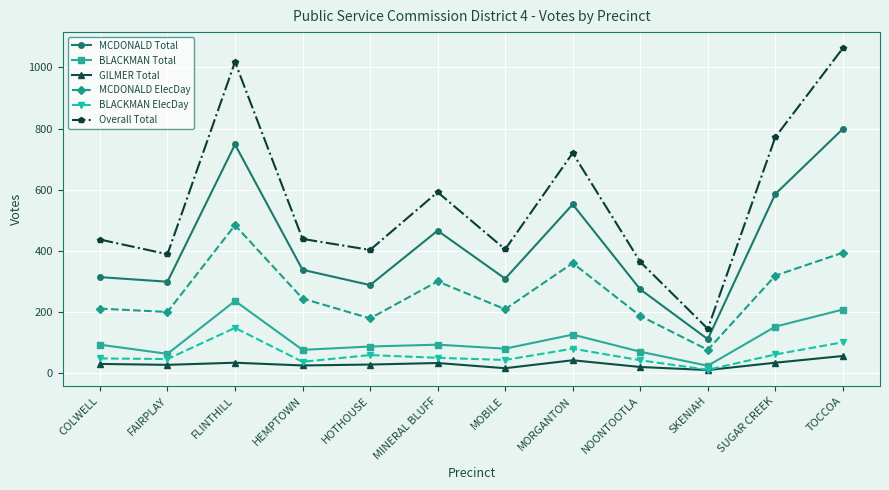

What is the sum of the MCDONALD Total values at SUGAR CREEK and COLWELL?

900